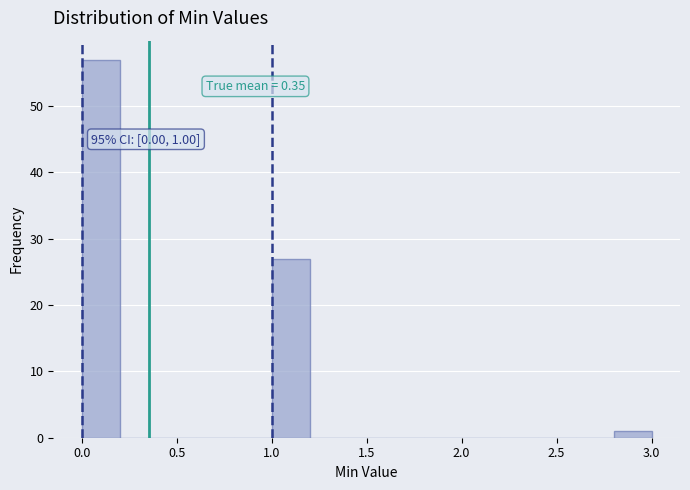

Over which range of the x-axis is the bar tallest?

0.0 to 0.2